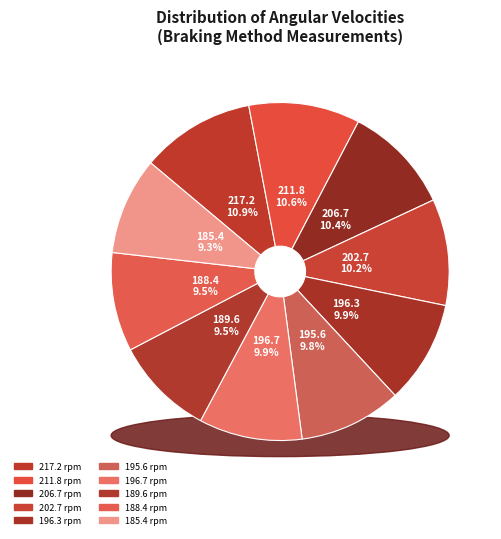

Which has a higher value, 202.7 rpm or 206.7 rpm?

206.7 rpm